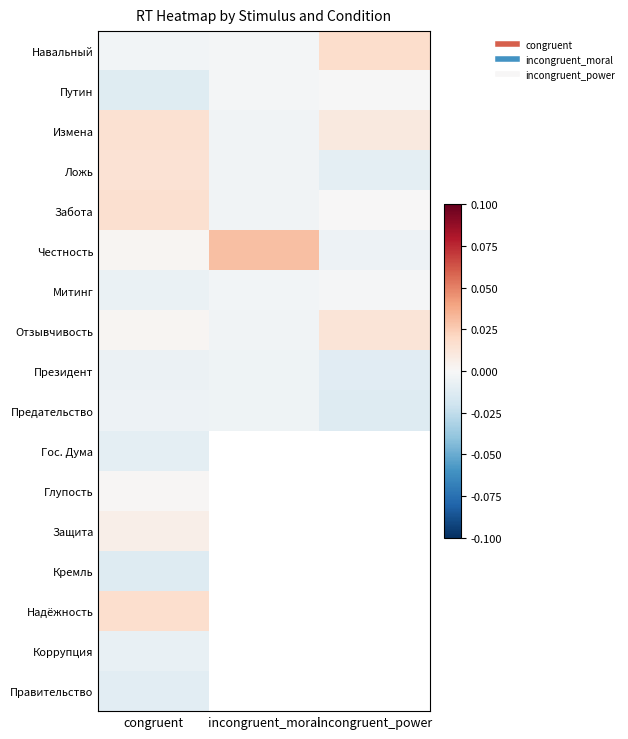

Is the value of Коррупция at congruent greater than the value of Кремль at congruent?

Yes